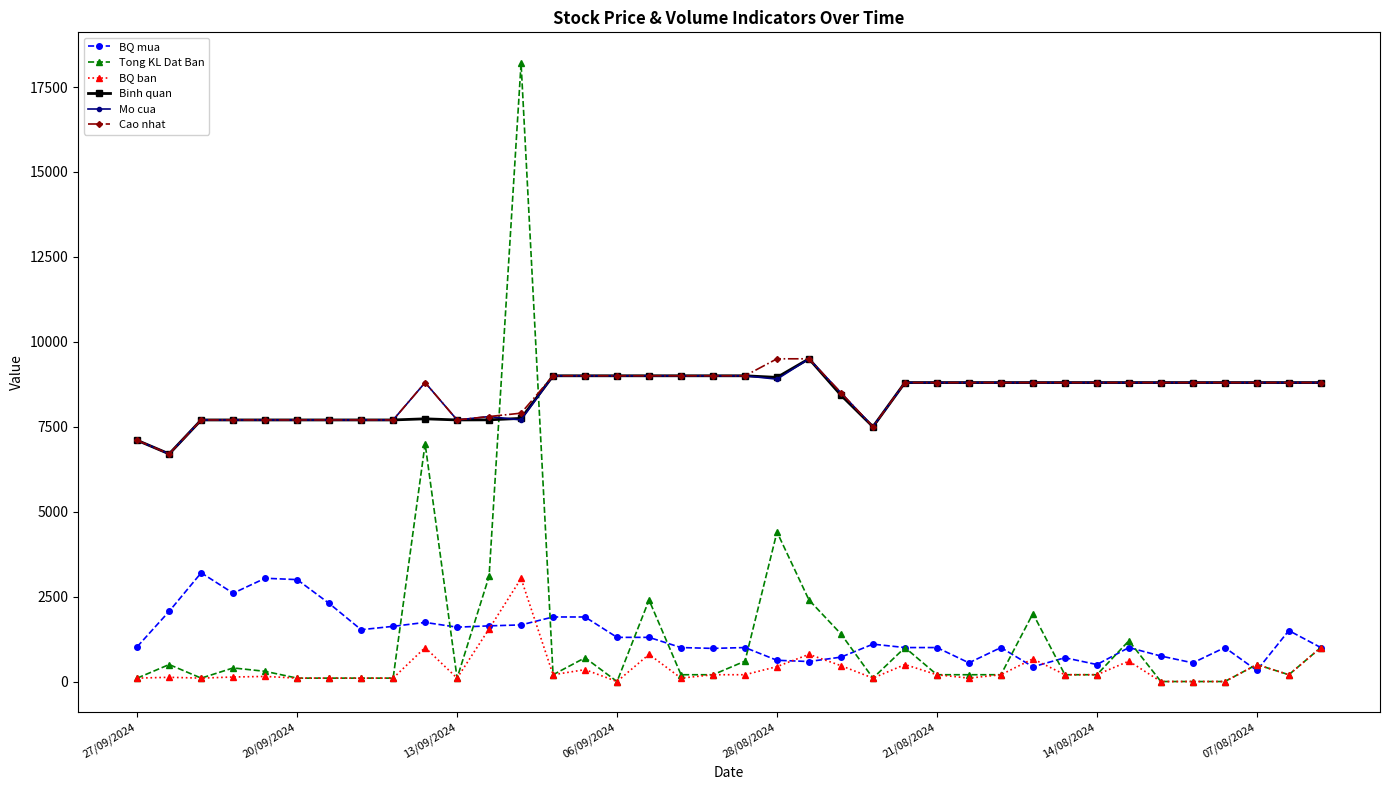

Which series has the largest range (max minus min)?

Tong KL Dat Ban